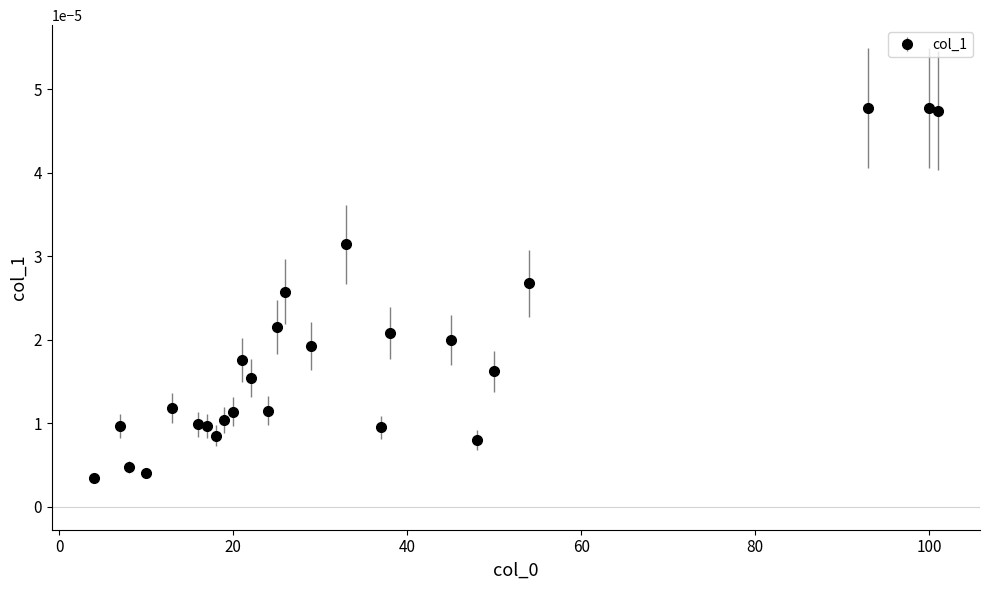

True or false: there are more than 1 points higher than both neighbors.

True